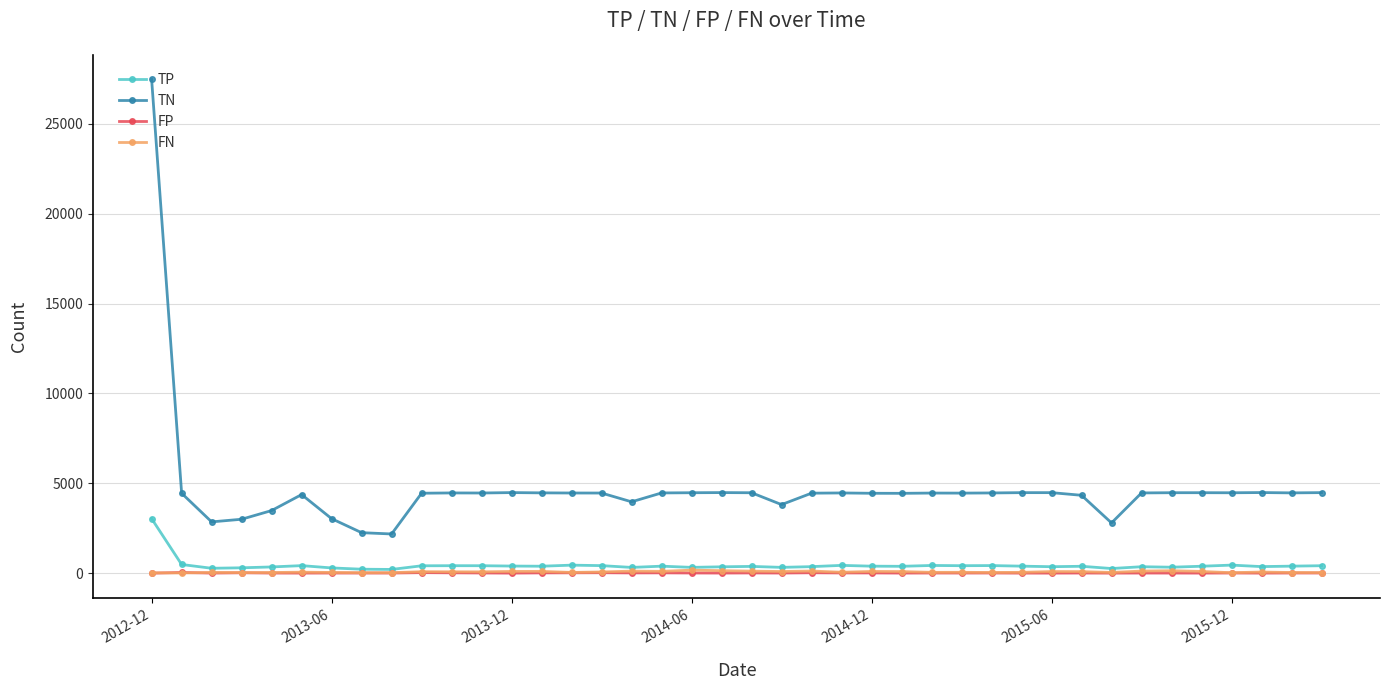

True or false: TP and TN intersect in this chart.

False